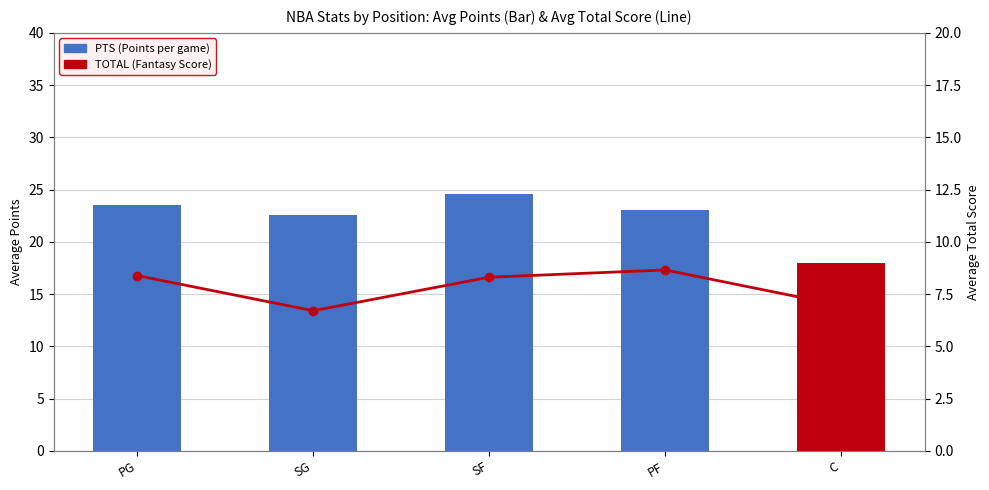

What is the label of the 3rd bar from the left?

SF